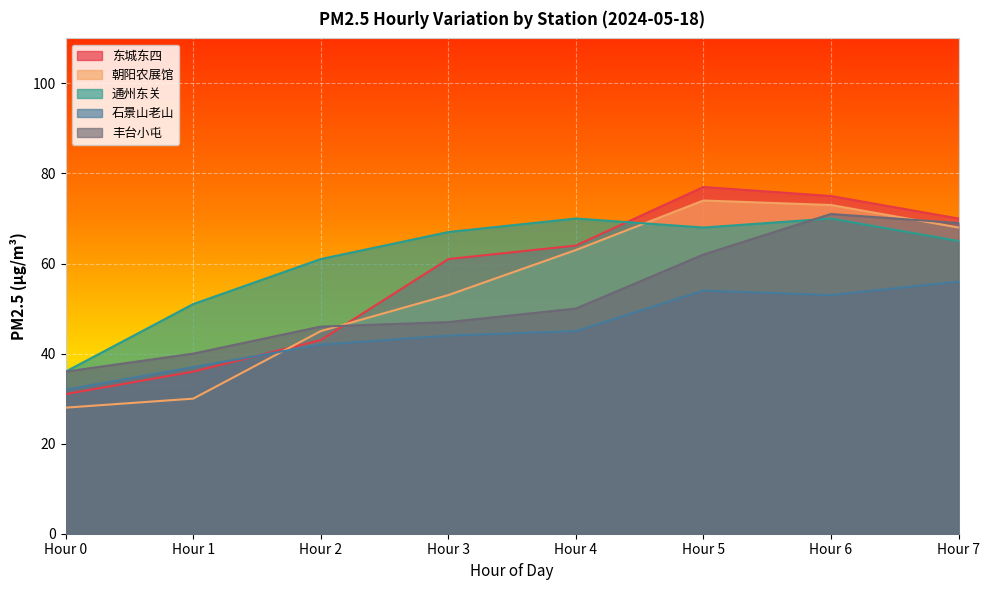

The value of 丰台小屯 at Hour 5 is 38. True or false?

False